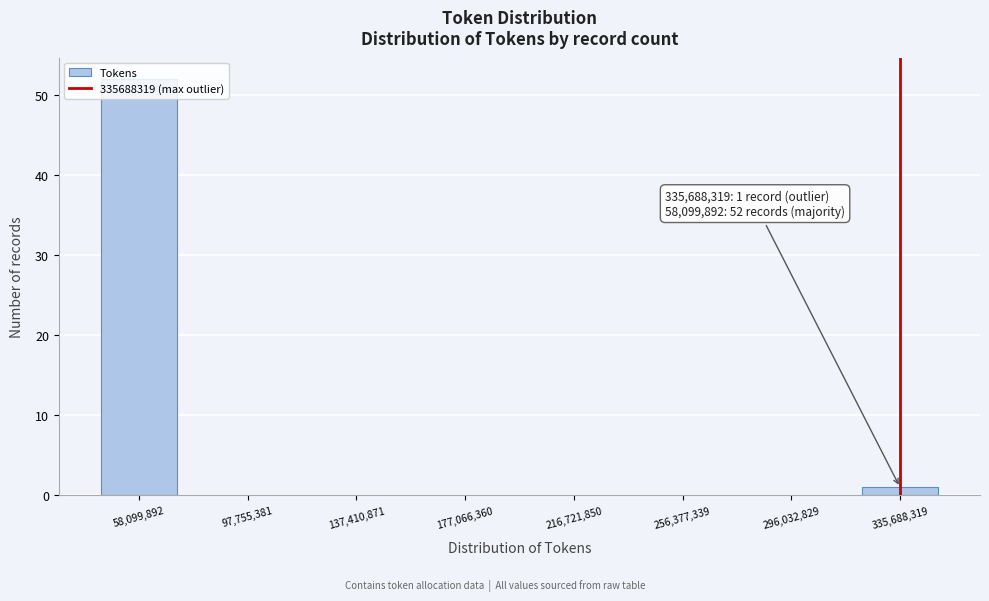

Which range on the x-axis has the tallest bar?

45000000 to 70000000